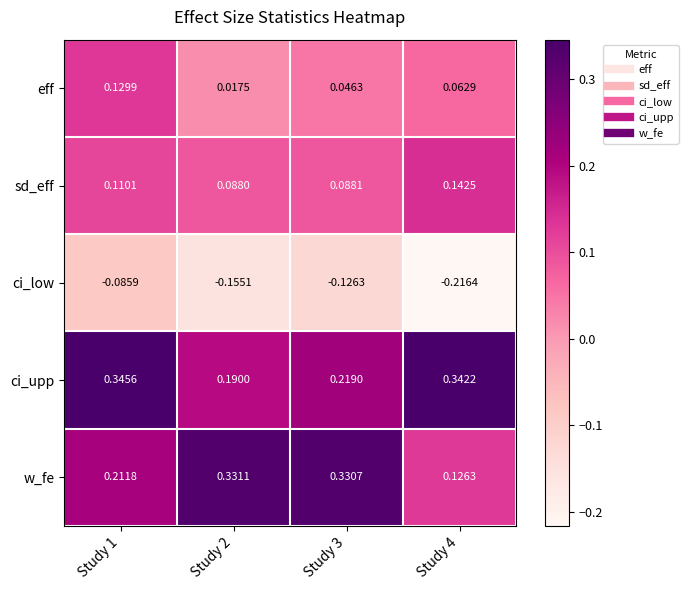

Rank the series at Study 3 from highest to lowest value.

w_fe, ci_upp, sd_eff, eff, ci_low